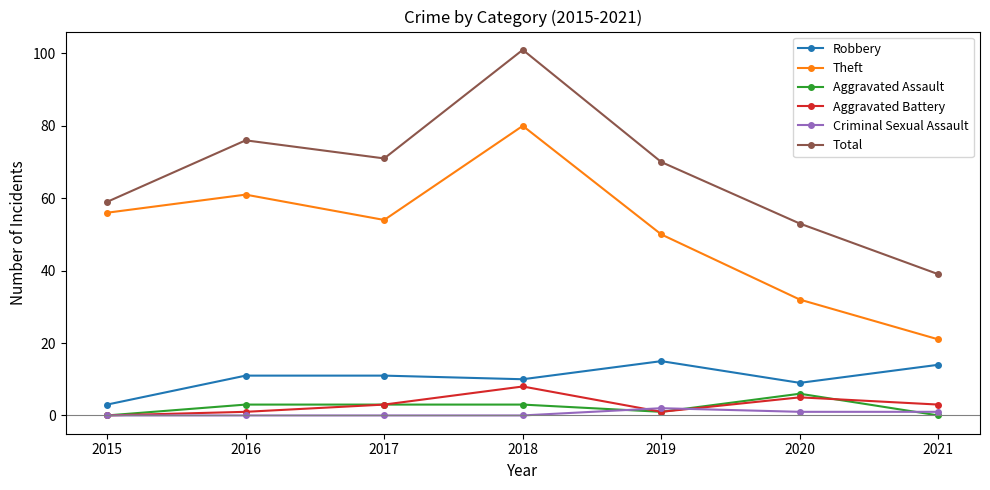

List the series in order of their peak value, highest first.

Total, Theft, Robbery, Aggravated Battery, Aggravated Assault, Criminal Sexual Assault